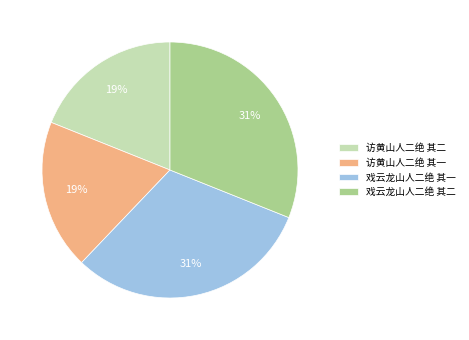

Between 访黄山人二绝 其二 and 戏云龙山人二绝 其二, which is larger?

戏云龙山人二绝 其二